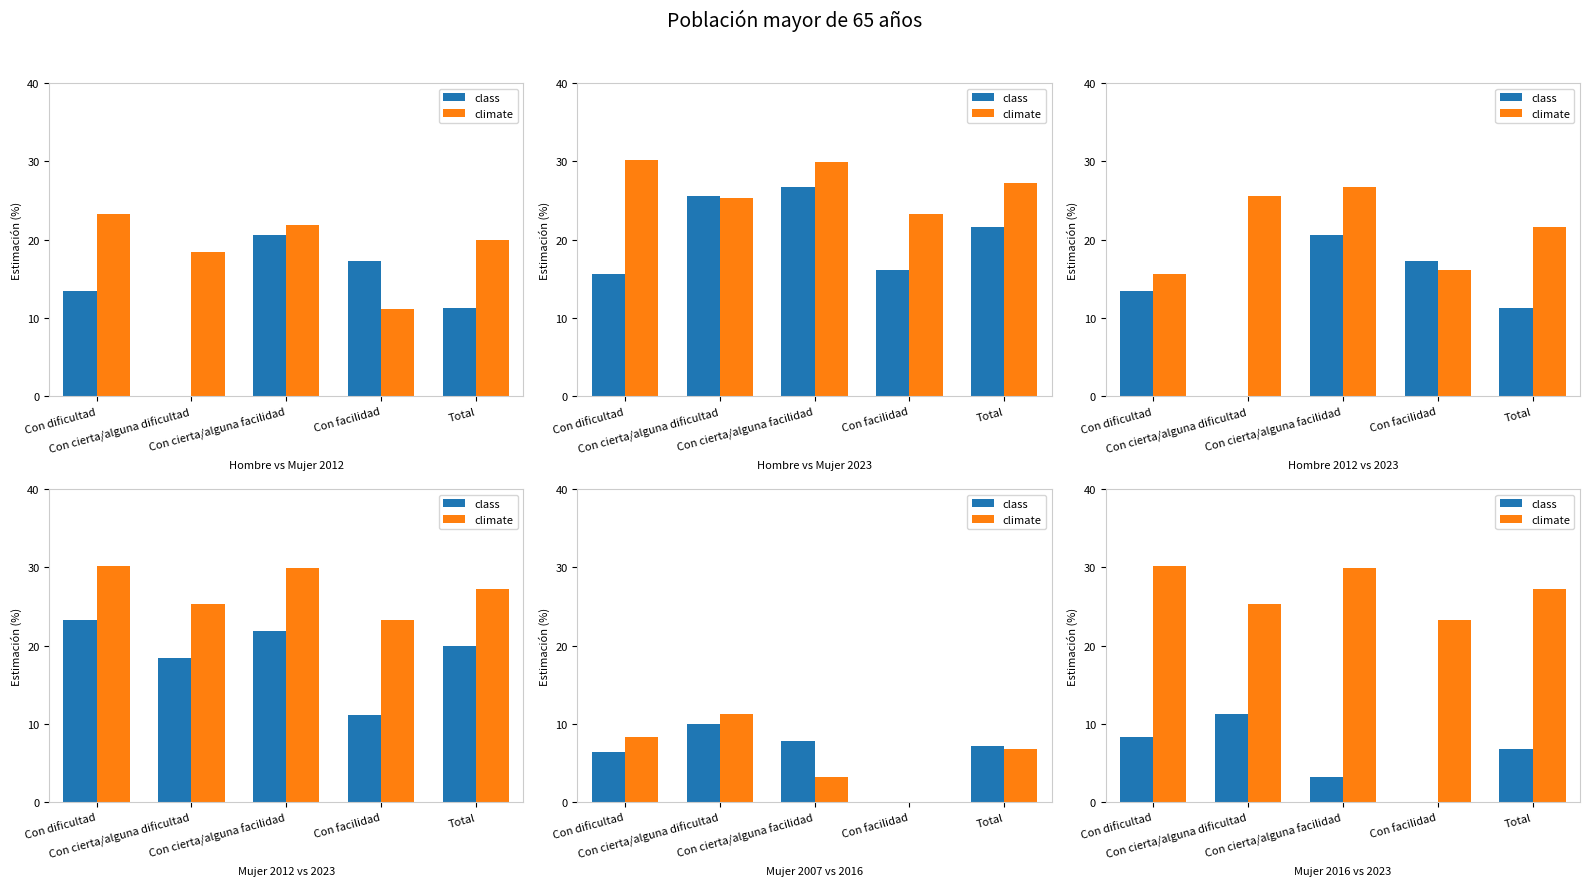

What is the average value of the class series?

5.9